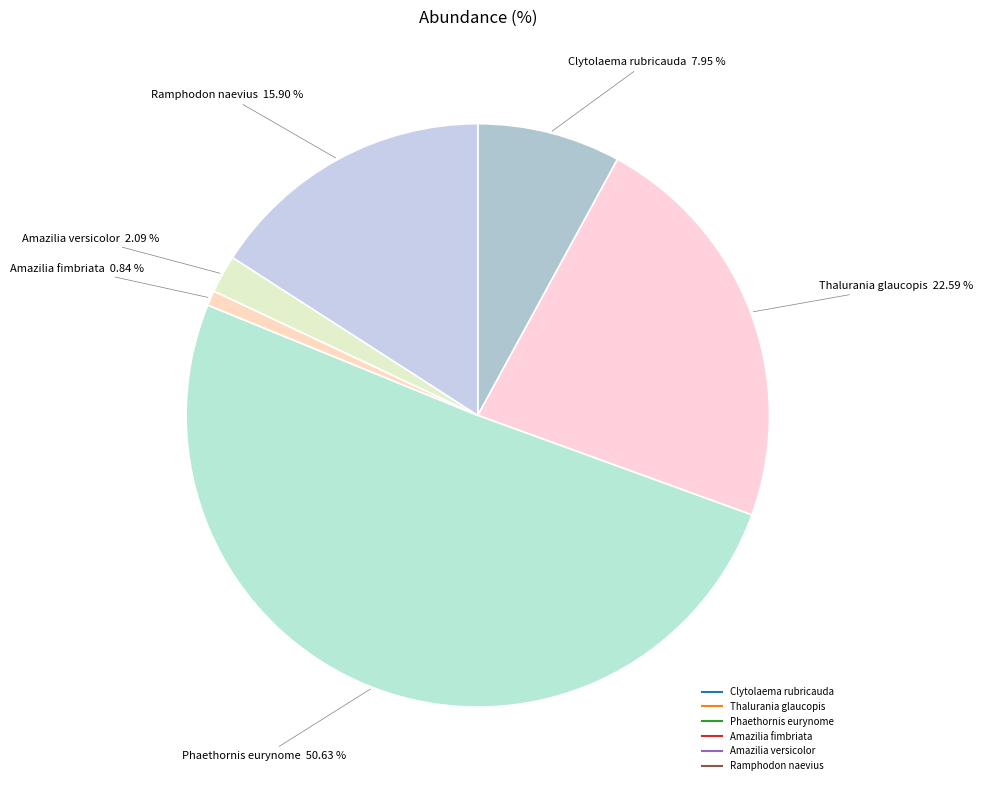

True or false: Phaethornis eurynome accounts for 44% of the total.

False